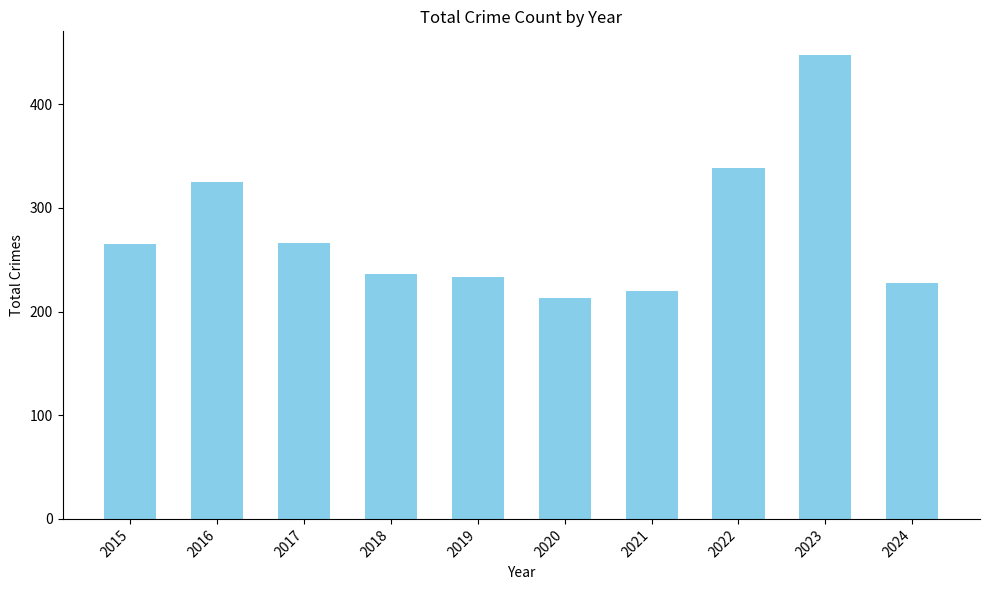

At which category does the chart reach its peak across all series?

2023